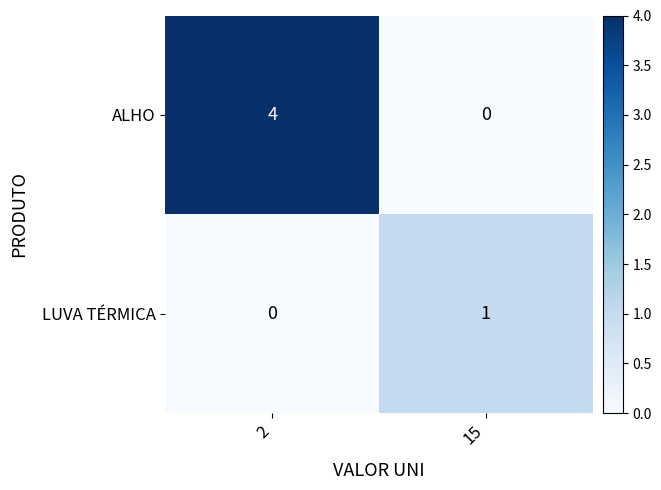

Count the number of data series in this chart.

2